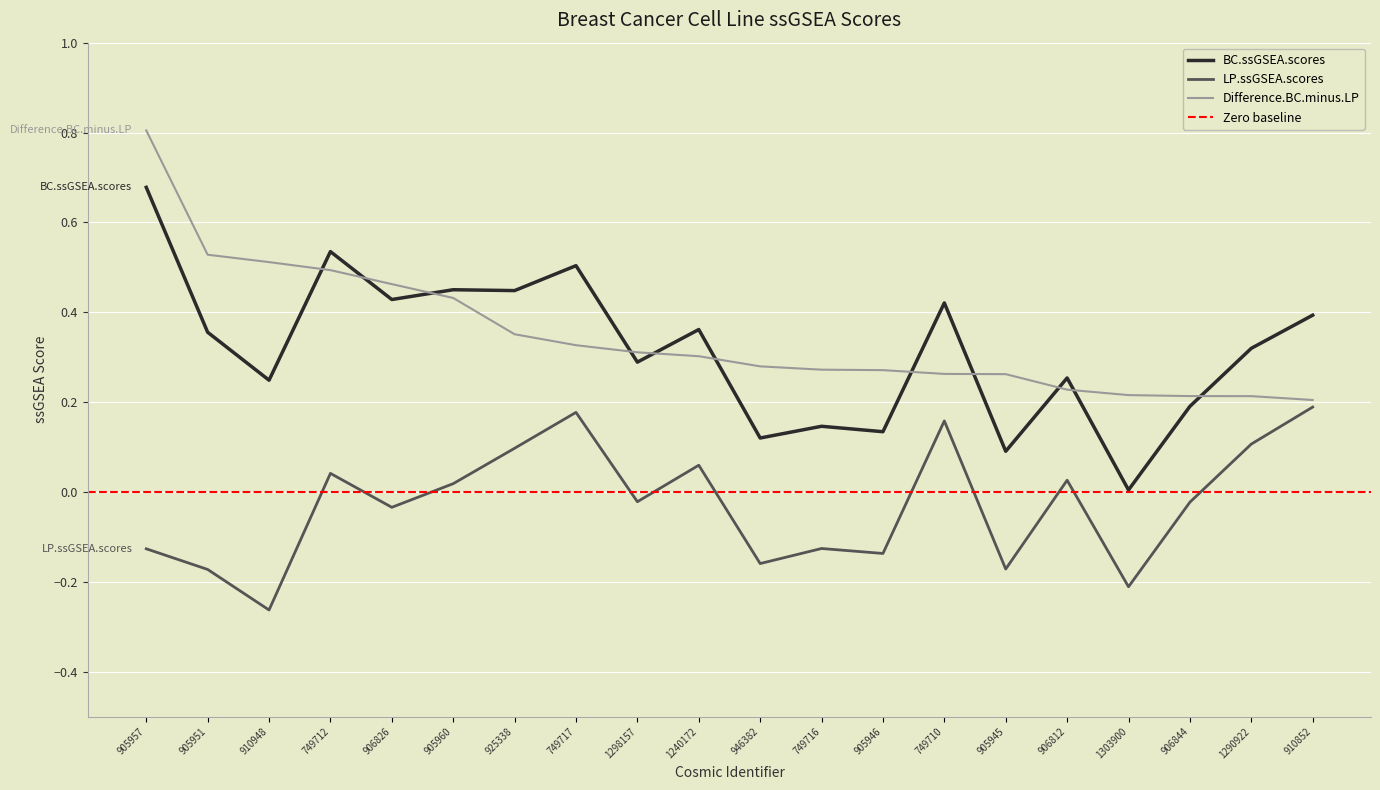

At which category does LP.ssGSEA.scores reach its first local peak?

749712